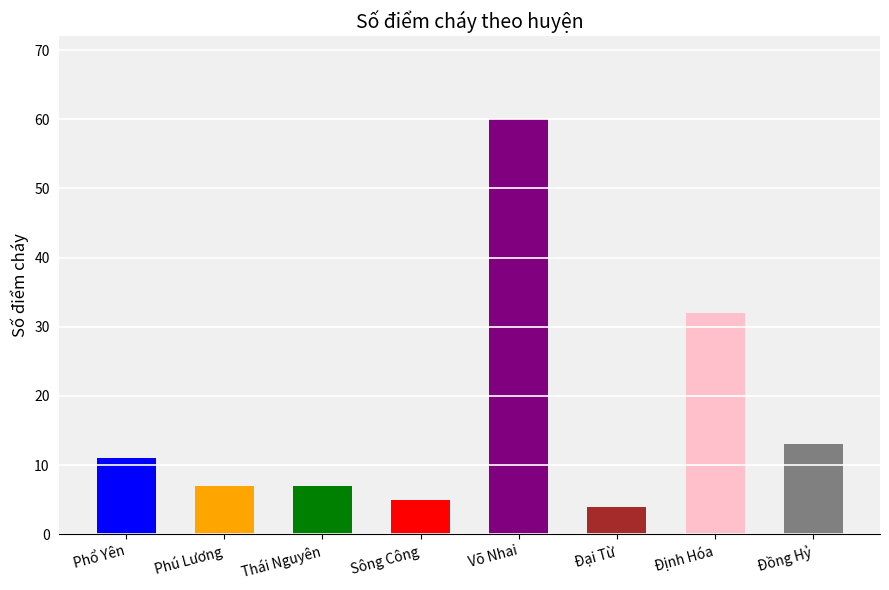

How many values exceed 11?

3